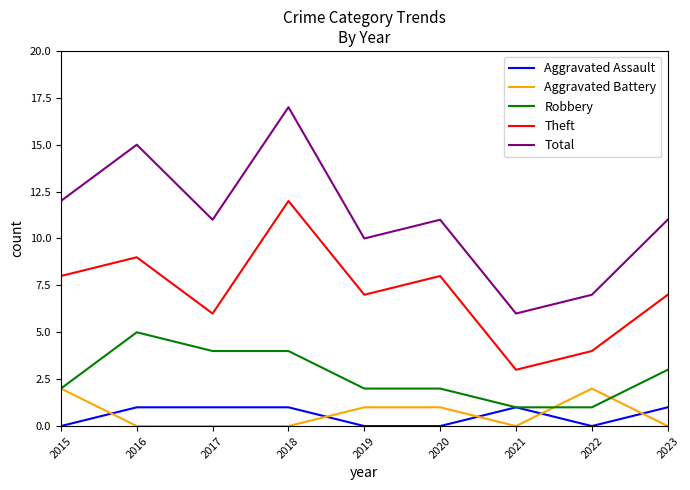

At which category does the chart reach its peak across all series?

2018